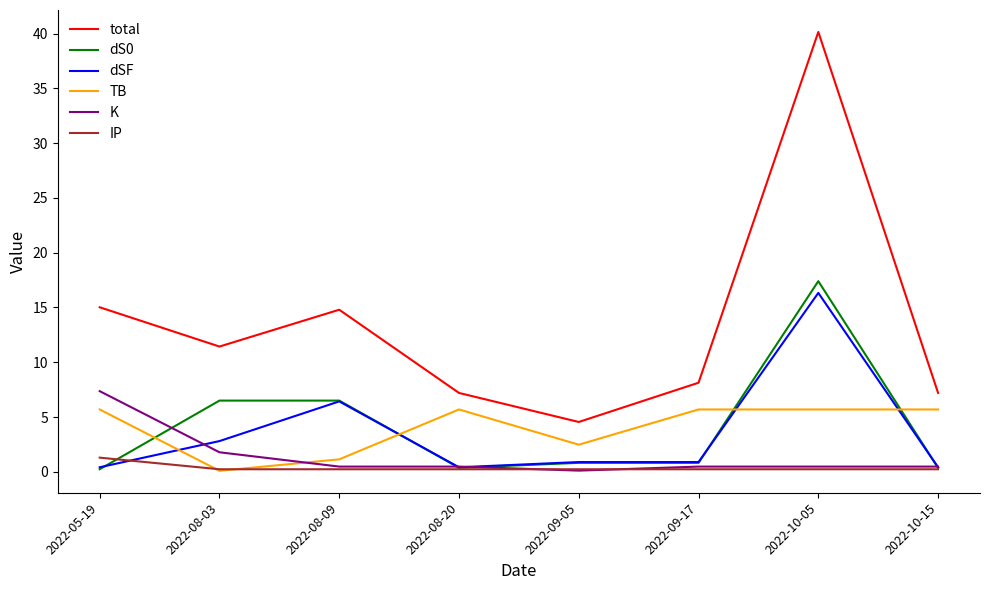

Which label corresponds to the largest value in the chart?

2022-10-05